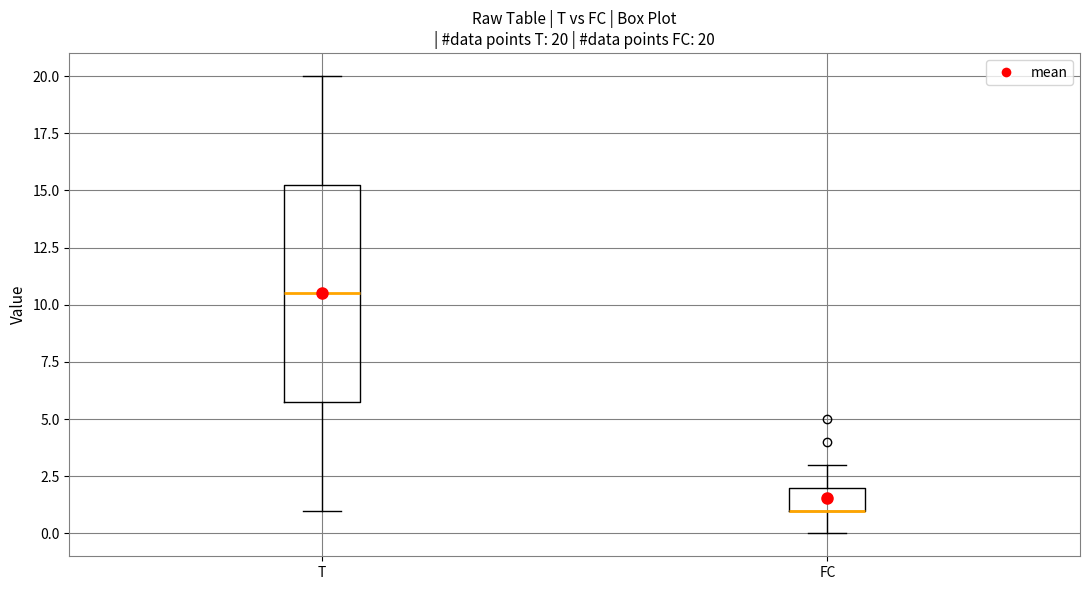

Which box is the tallest, from its lower edge to its upper edge?

T